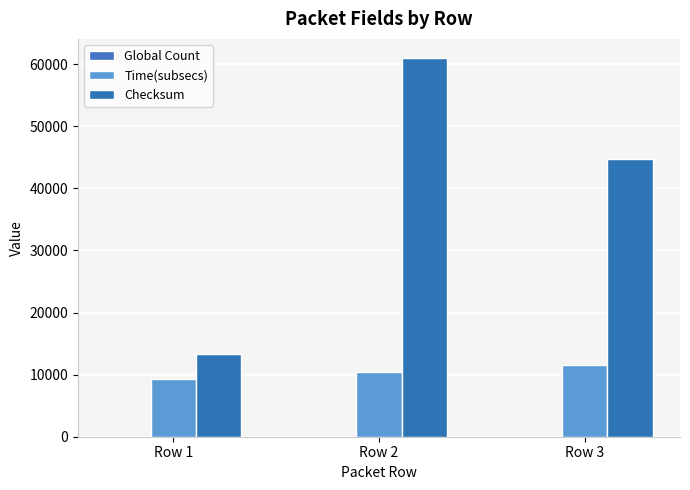

Reading left to right, transcribe all the data shown in this chart.

Global Count: 34	35	36
Time(subsecs): 9315	10451	11587
Checksum: 13268	61002	44634